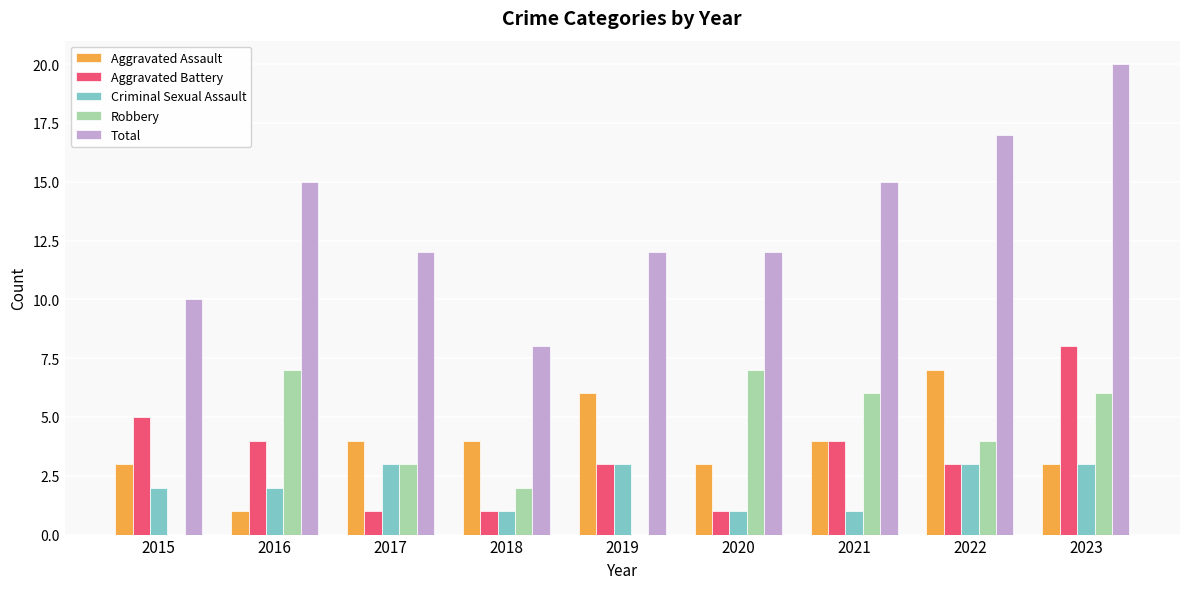

Where does the Robbery series first go above 4?

2016